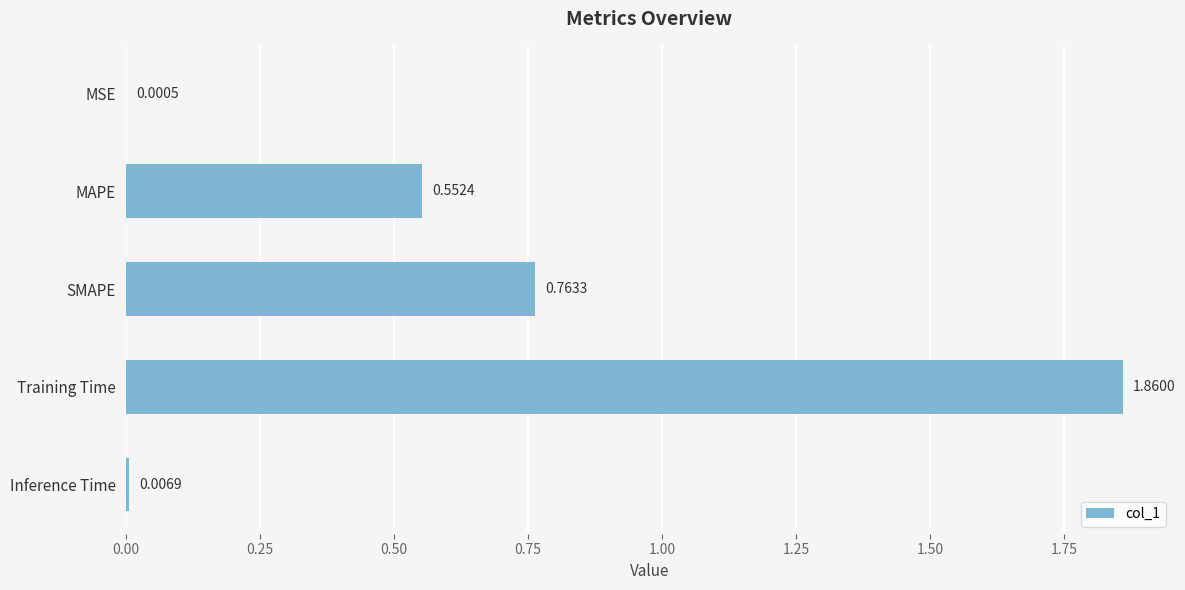

Which has a higher value, Training Time or SMAPE?

Training Time